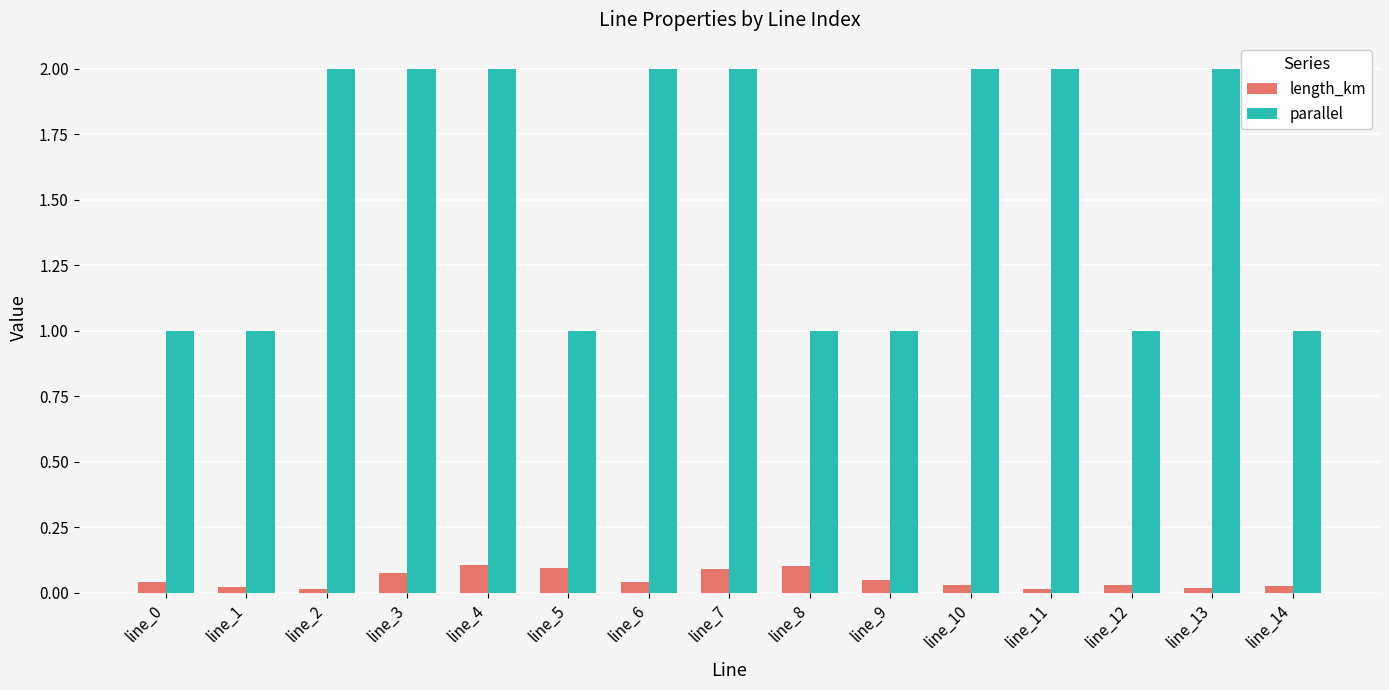

Does the chart contain stacked bars?

No